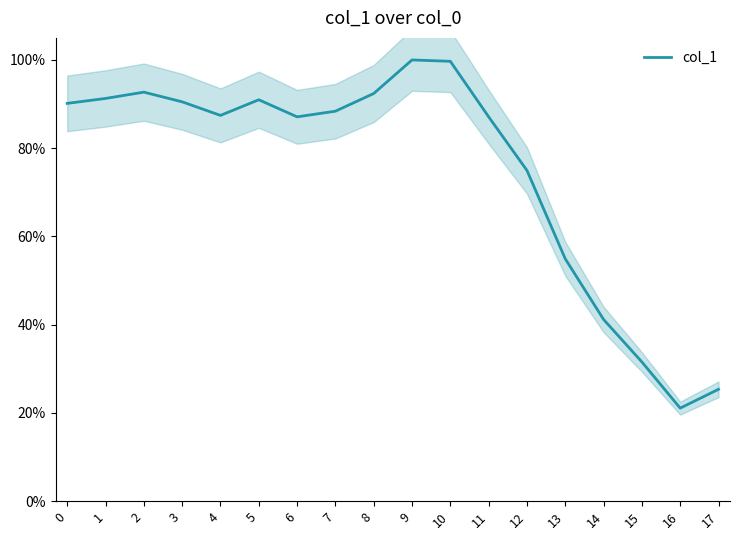

What is the sum of the values at 1 and 10?

1.9